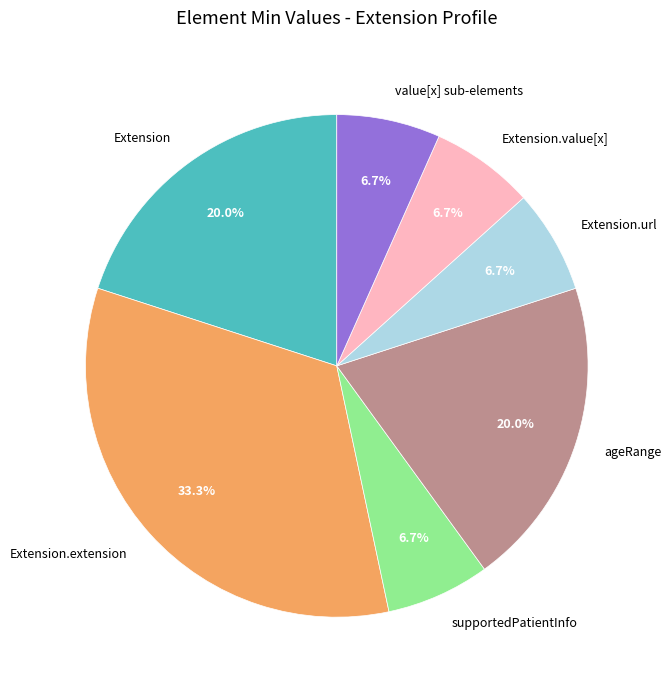

Which slice is the largest?

Extension.extension